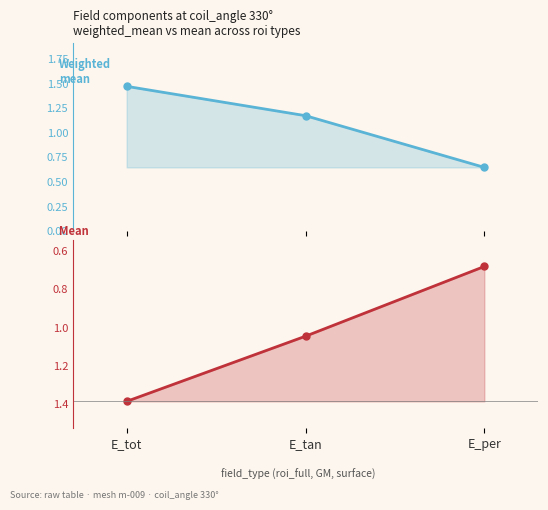

Which series has the widest spread of values?

weighted_mean